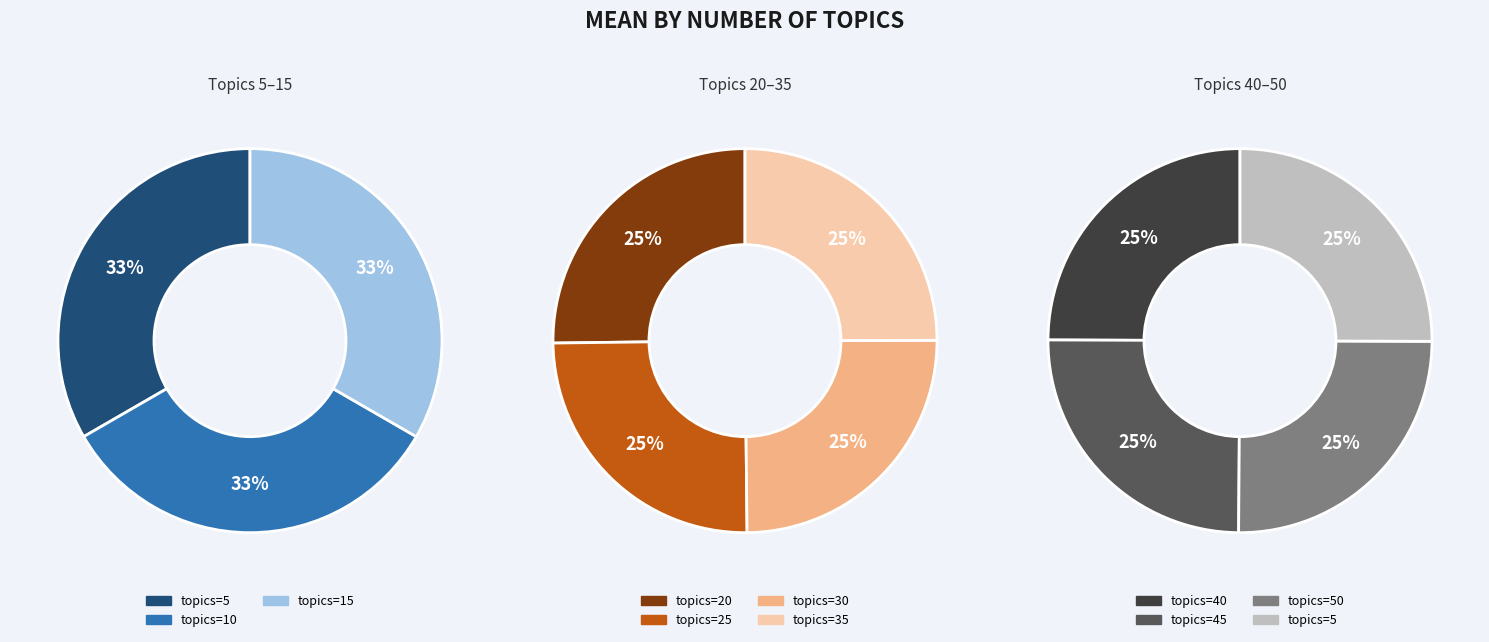

Rank the categories by value from highest to lowest.

20, 5, 10, 15, 50, 25, 35, 40, 45, 30